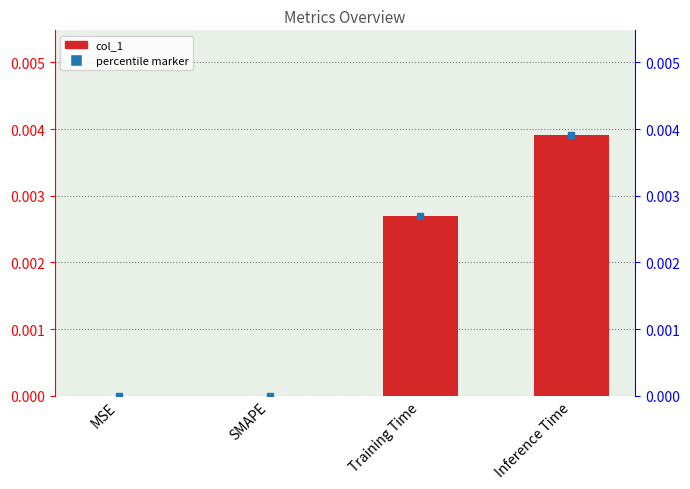

What position from the left is Training Time?

3